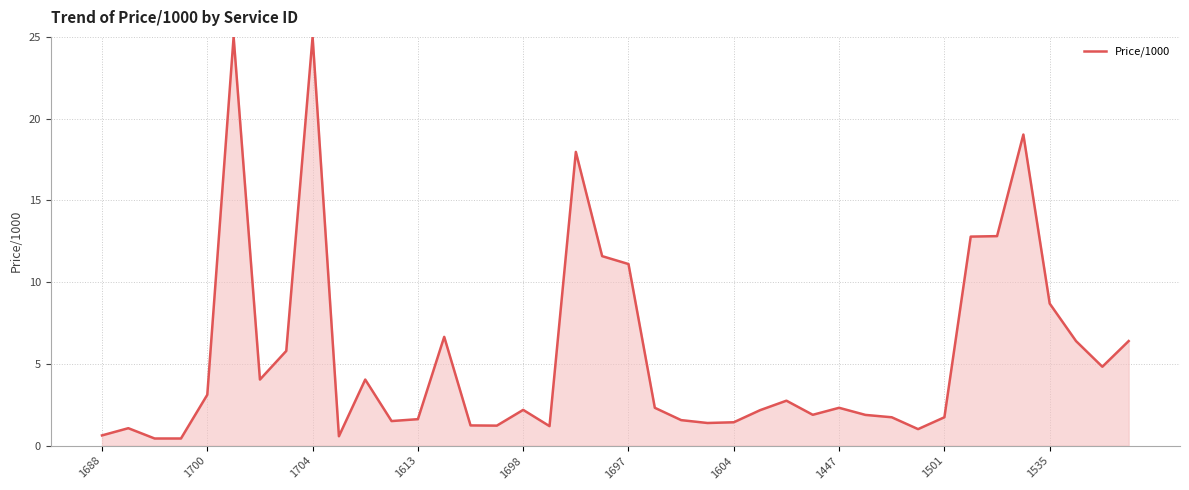

What is the difference between the maximum and minimum values?

24.6